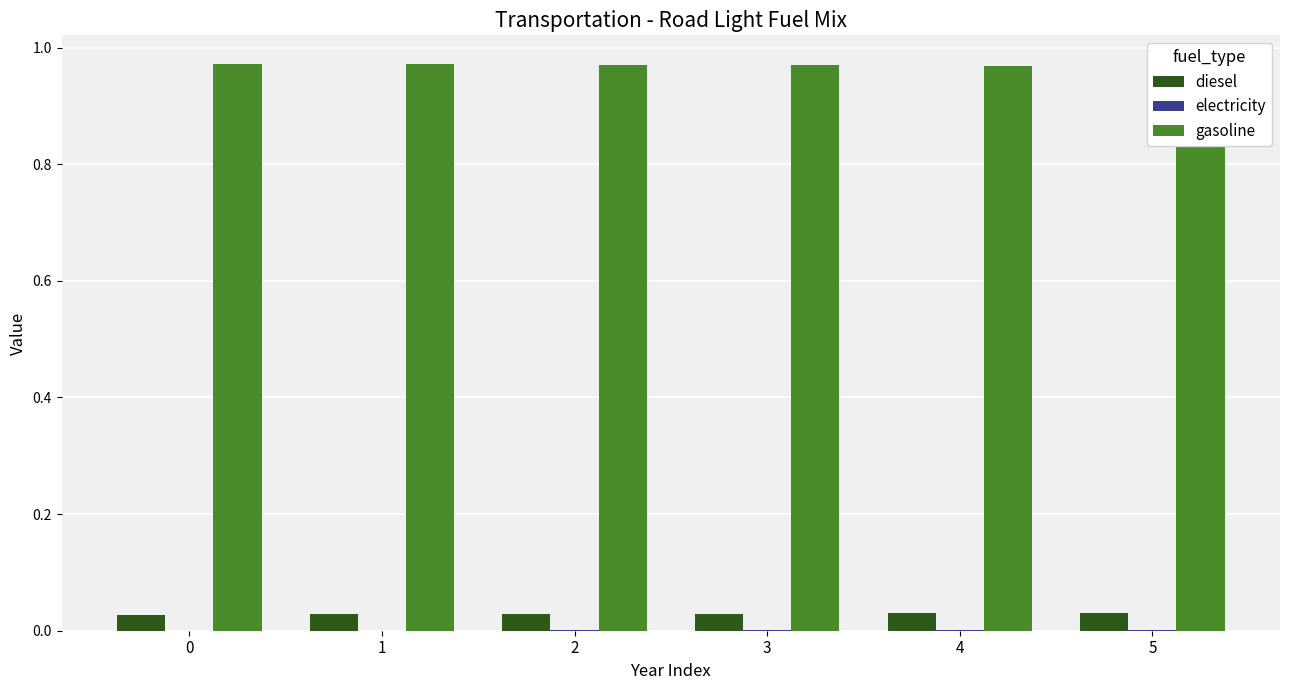

How many groups of bars are there?

6